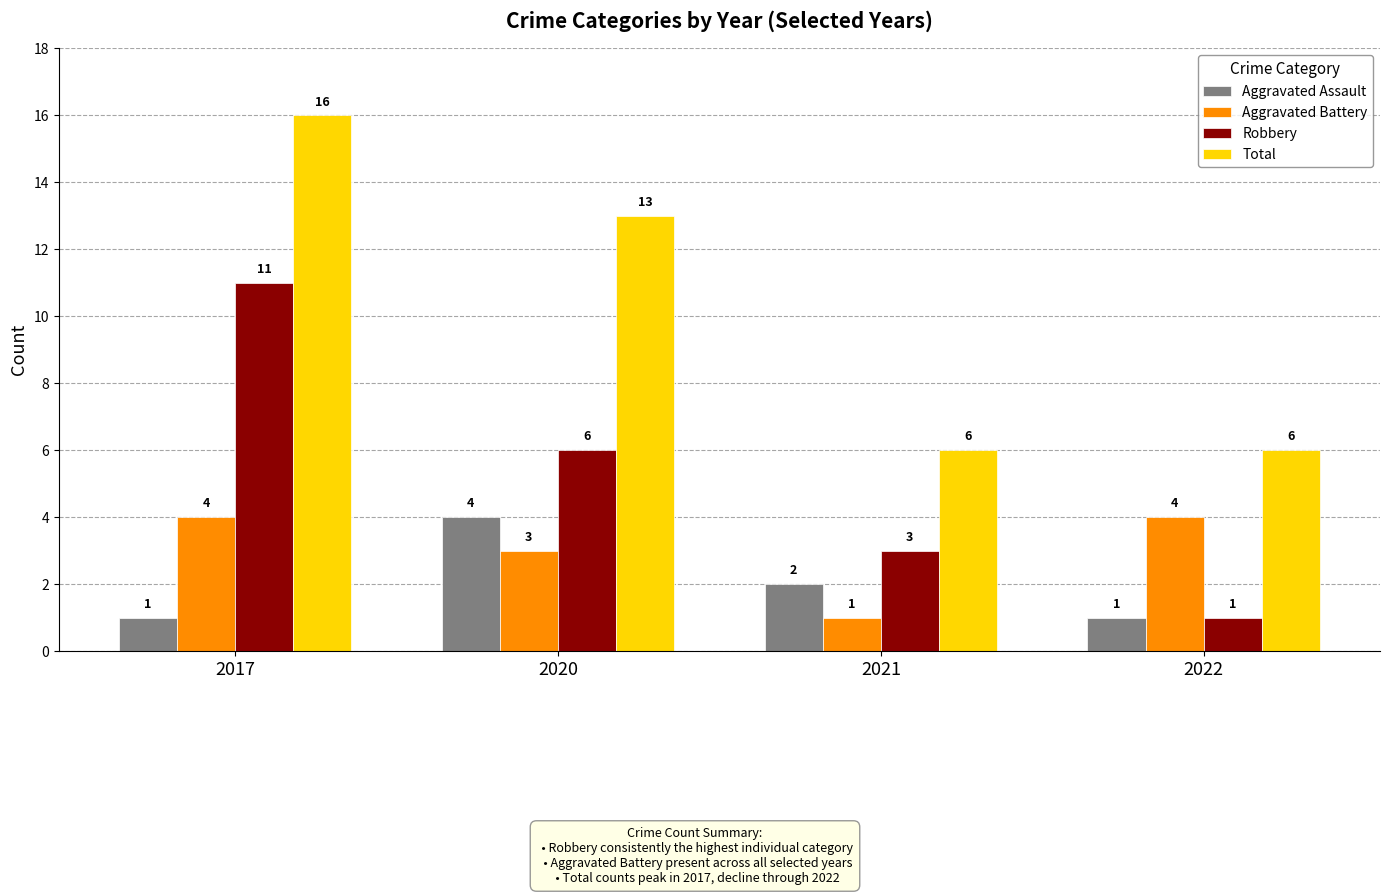

What is the difference between the Aggravated Battery values at 2022 and 2021?

3